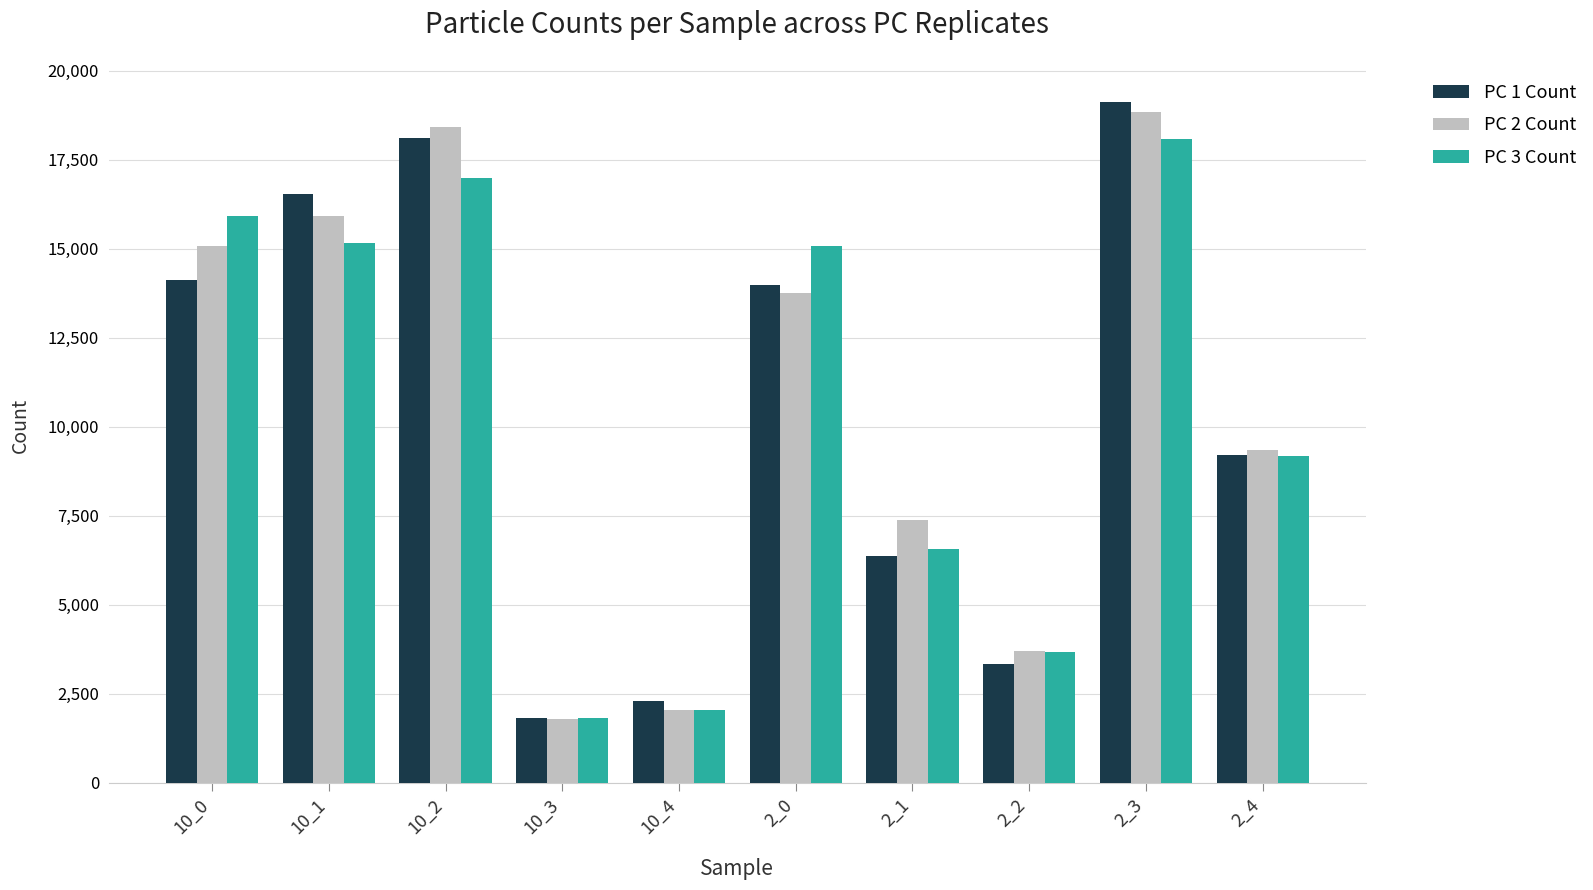

Which category has the lowest value across all series?

10_3